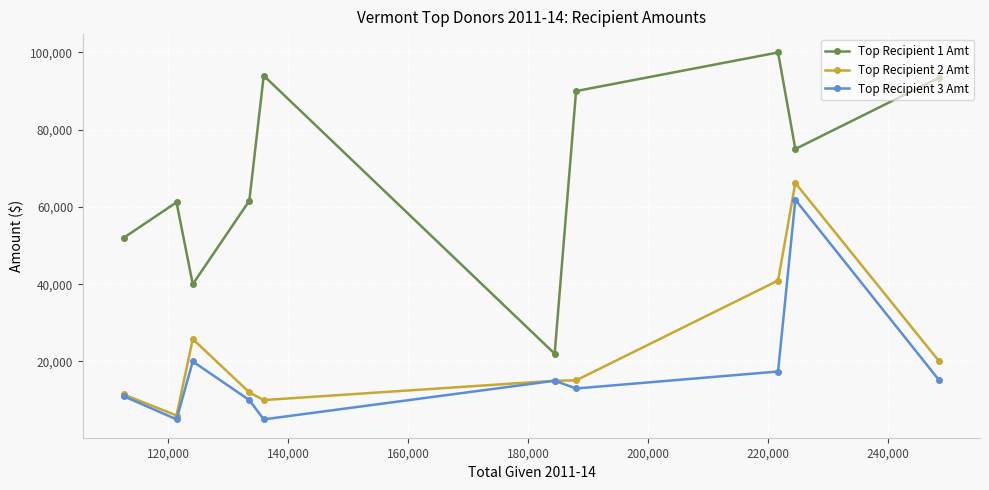

True or false: Top Recipient 3 Amt has more than 1 points higher than both neighbors.

True